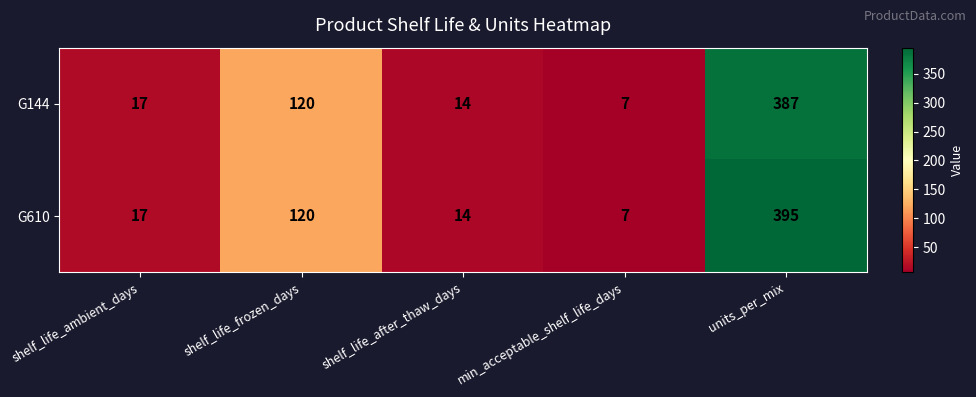

List the series in order of their overall mean, highest first.

G610, G144